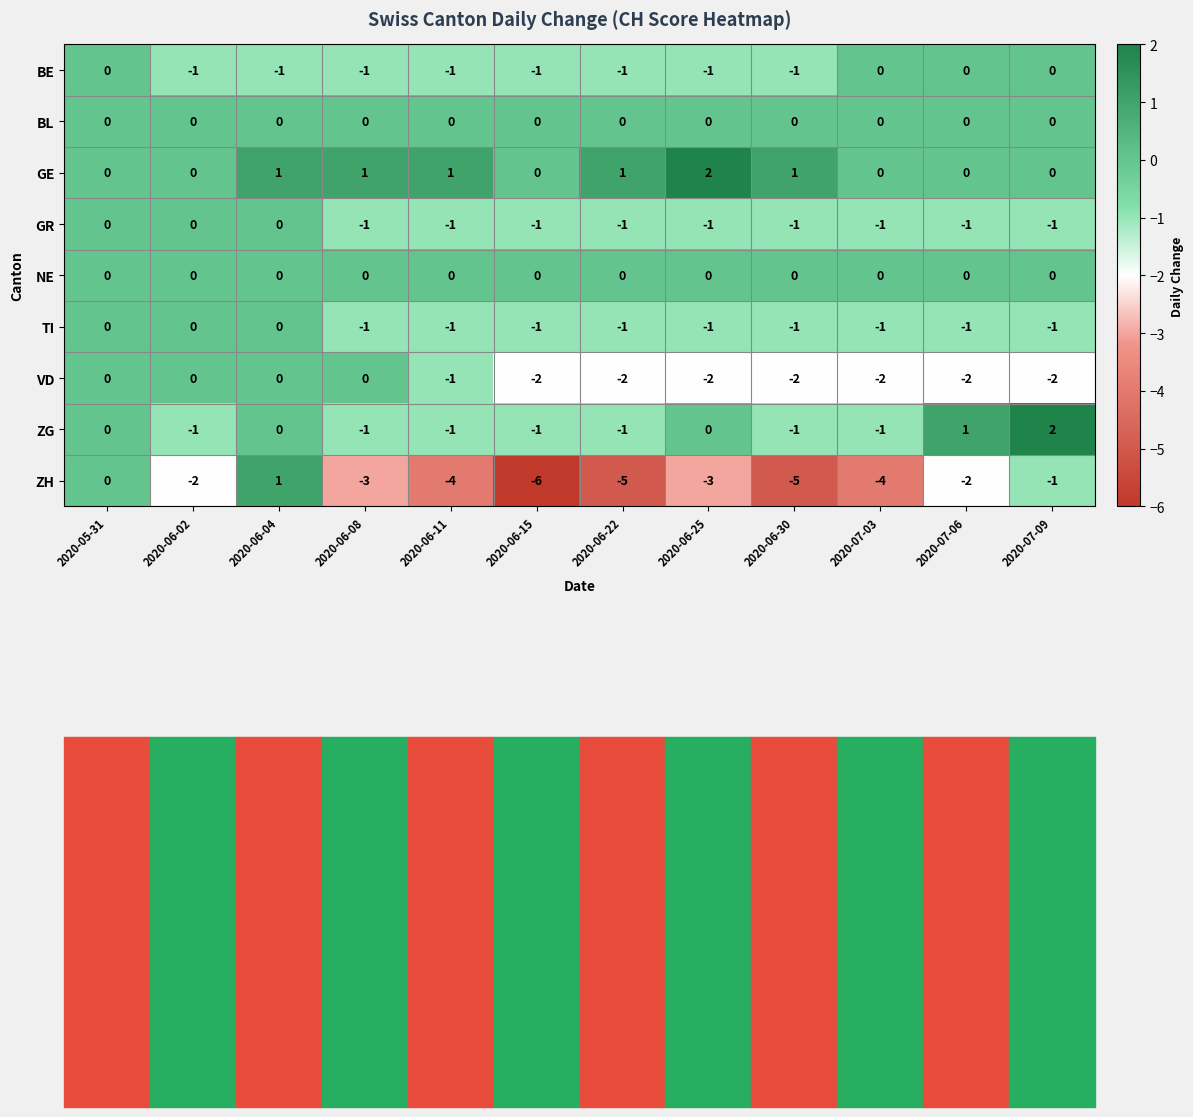

How many ZG values are between -1 and 0?

10